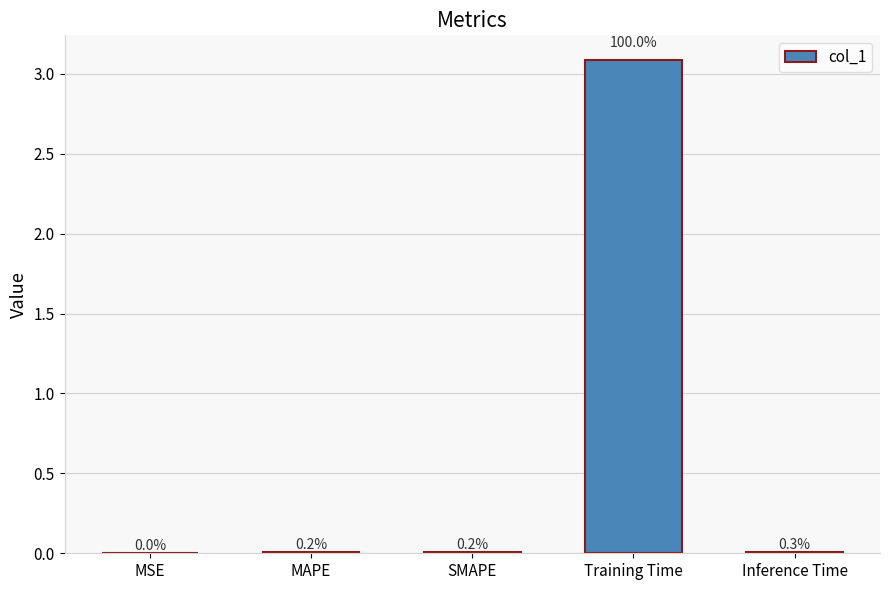

Reading left to right, list all the values displayed in this chart.

MSE=0.0	MAPE=0.0	SMAPE=0.0	Training Time=3.1	Inference Time=0.0